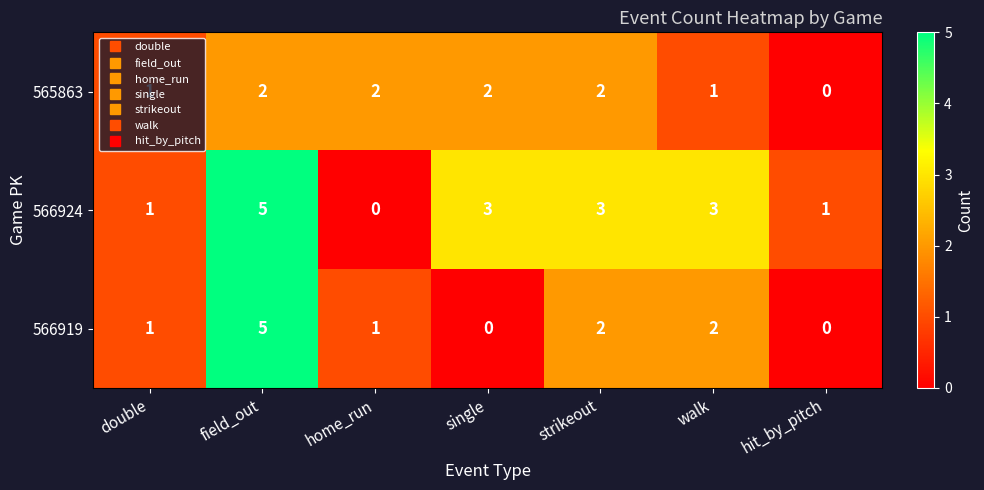

What is the difference between the maximum and minimum values in the 566919 series?

5